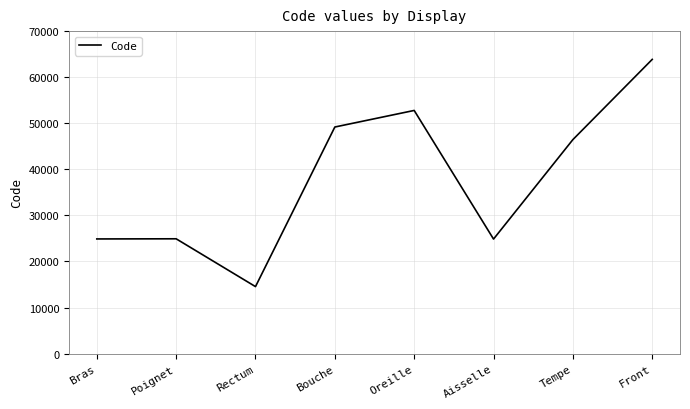

What is the sum of all values?

301498